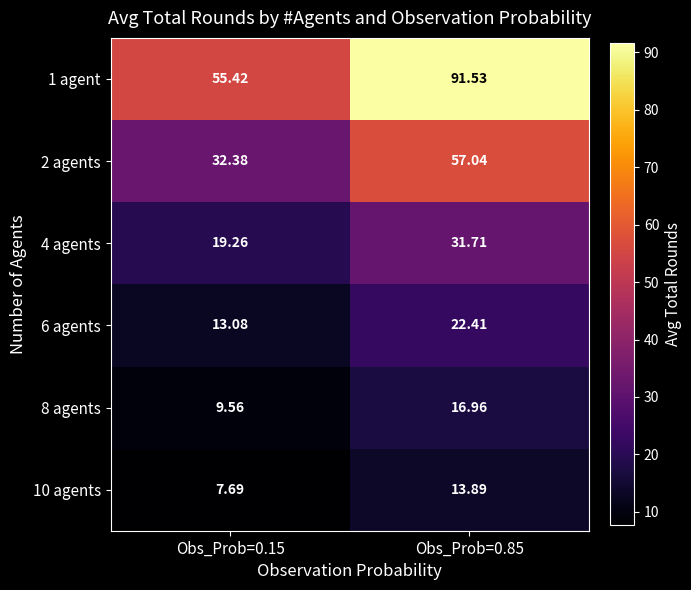

How many categories are shown in the chart?

2